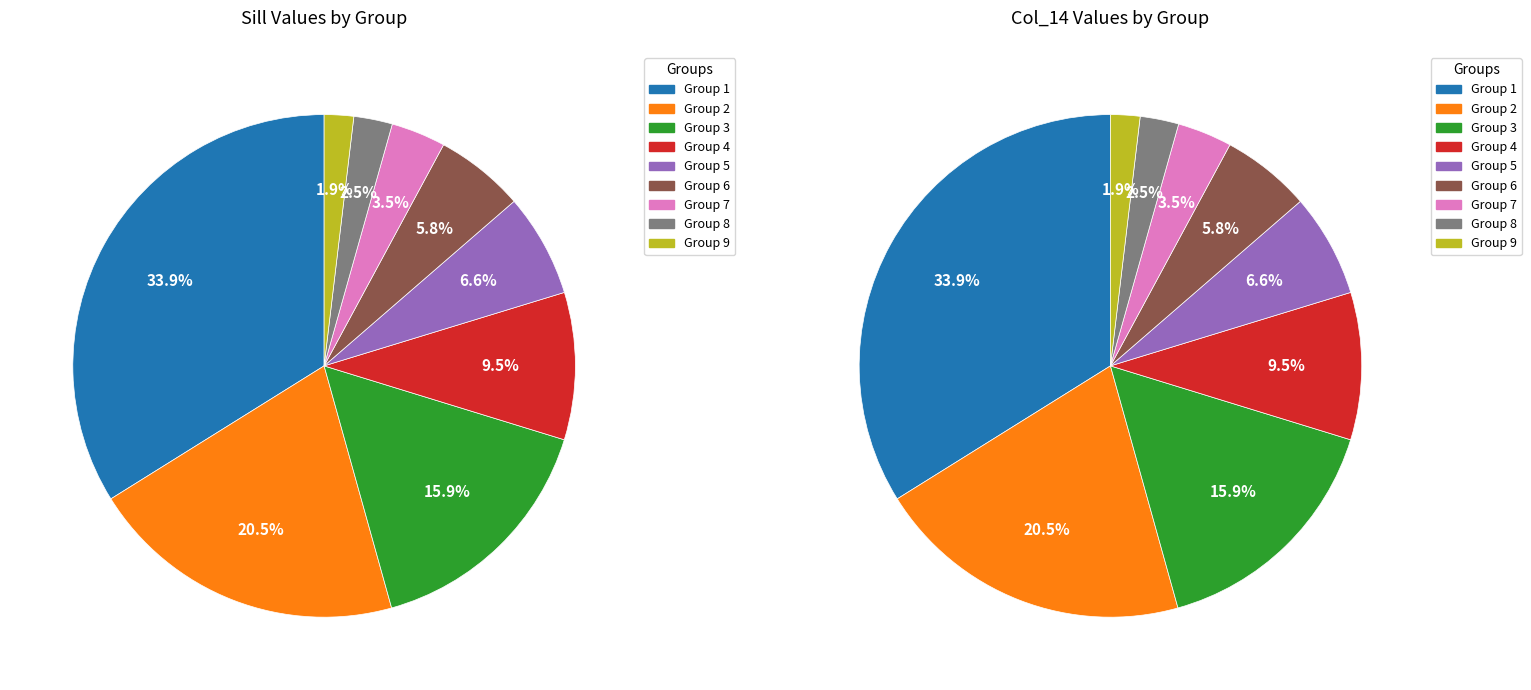

The 4 slice represents 23% of the pie. True or false?

False